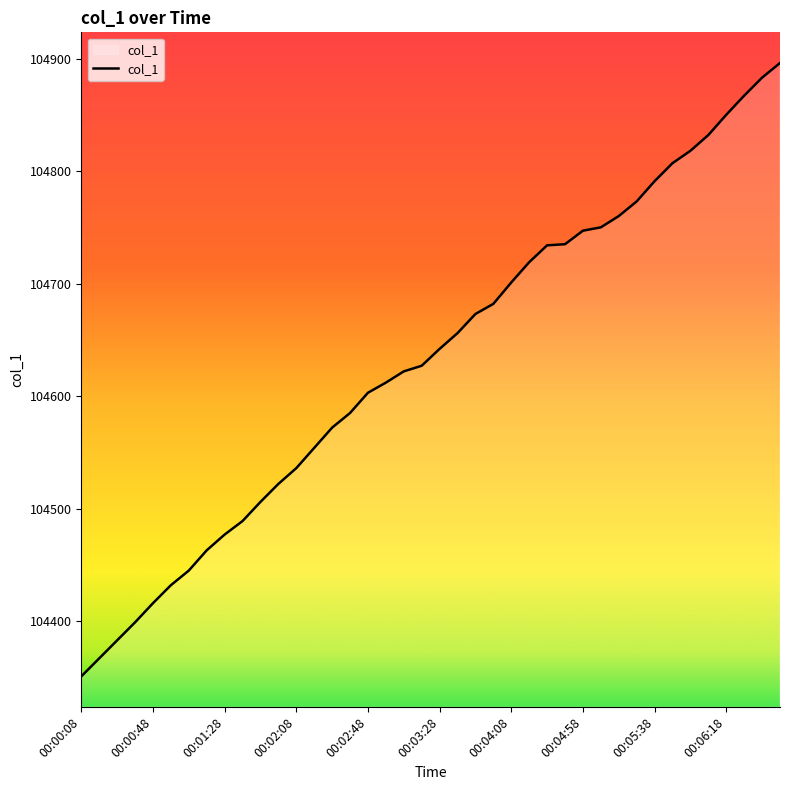

What is the difference between the maximum and minimum values?

545